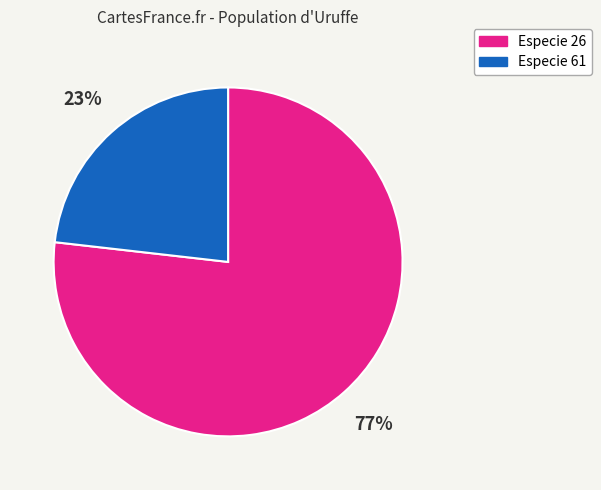

Combined, do Especie 26 and Especie 61 account for over 50%?

Yes